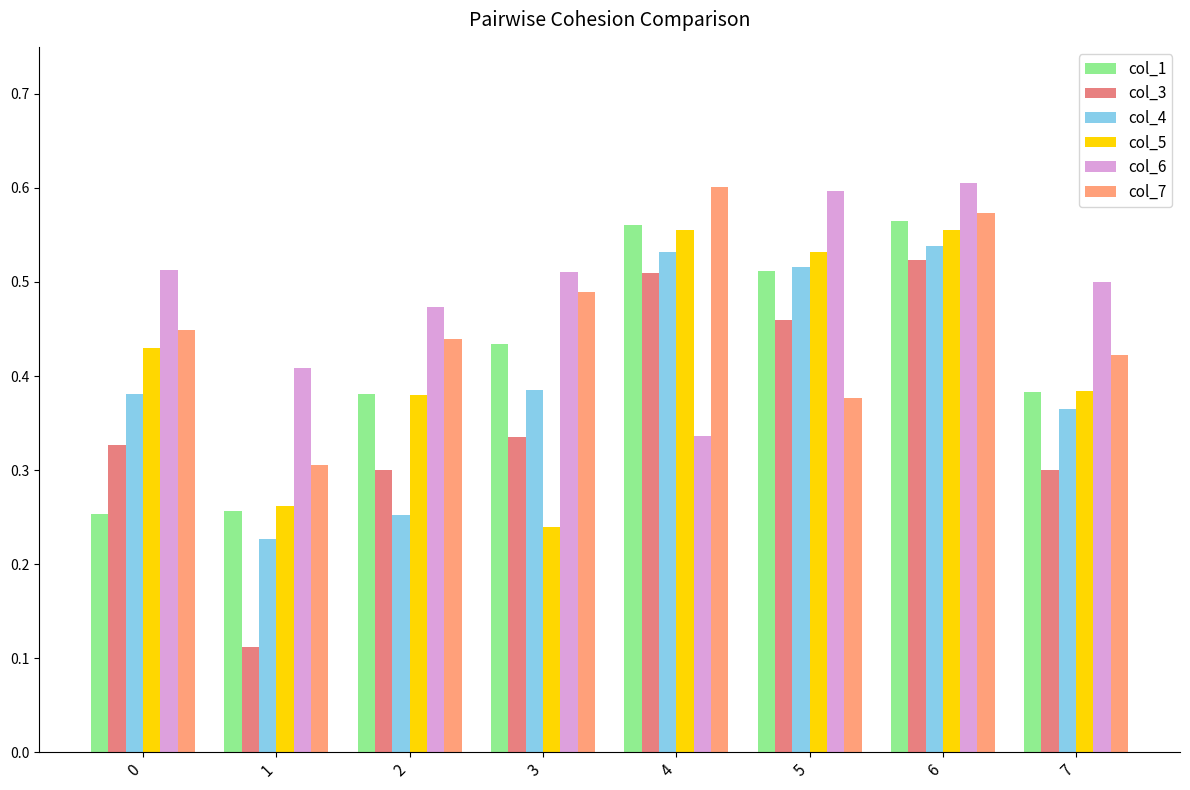

Is it true that col_4 equals 0.5 at 4?

True